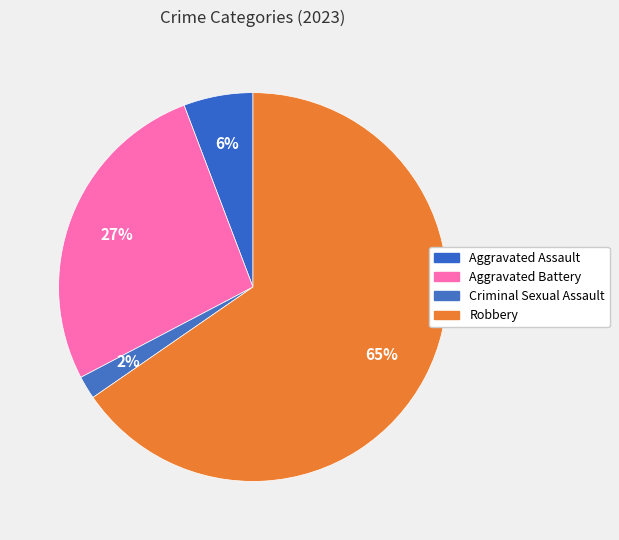

Count the number of slices in the pie.

4